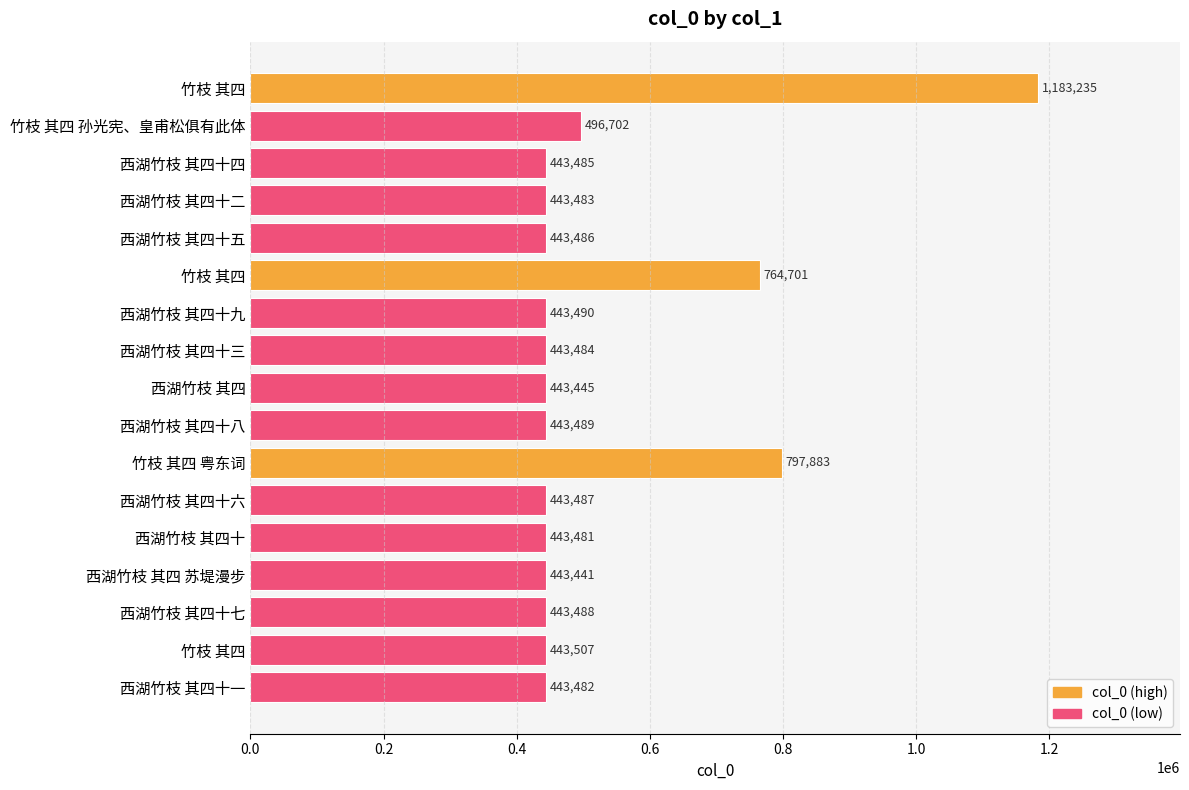

At which category does the chart reach its minimum across all series?

西湖竹枝 其四 苏堤漫步